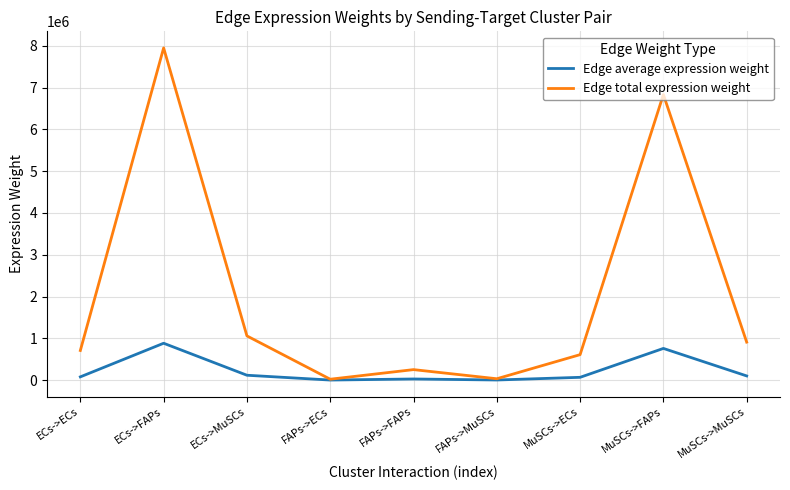

What is the total value across all series at FAPs->MuSCs?

37309.9